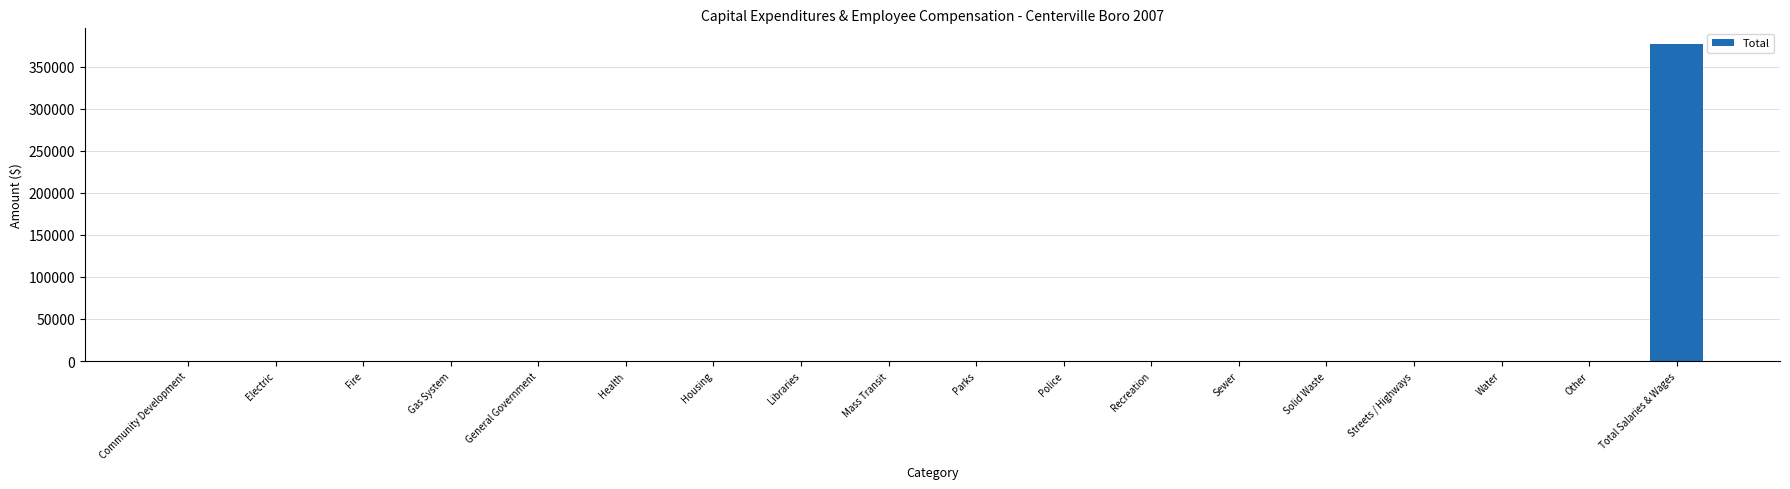

What is the average value?

20950